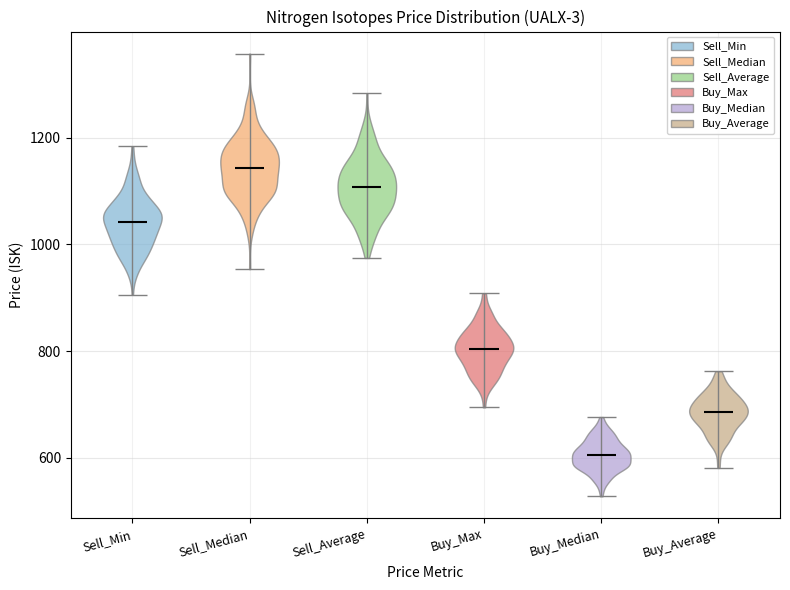

Where does the median line of the violin for Buy_Median sit on the y-axis? The values are not printed on the chart, so give them approximately, as read against the axis.

600